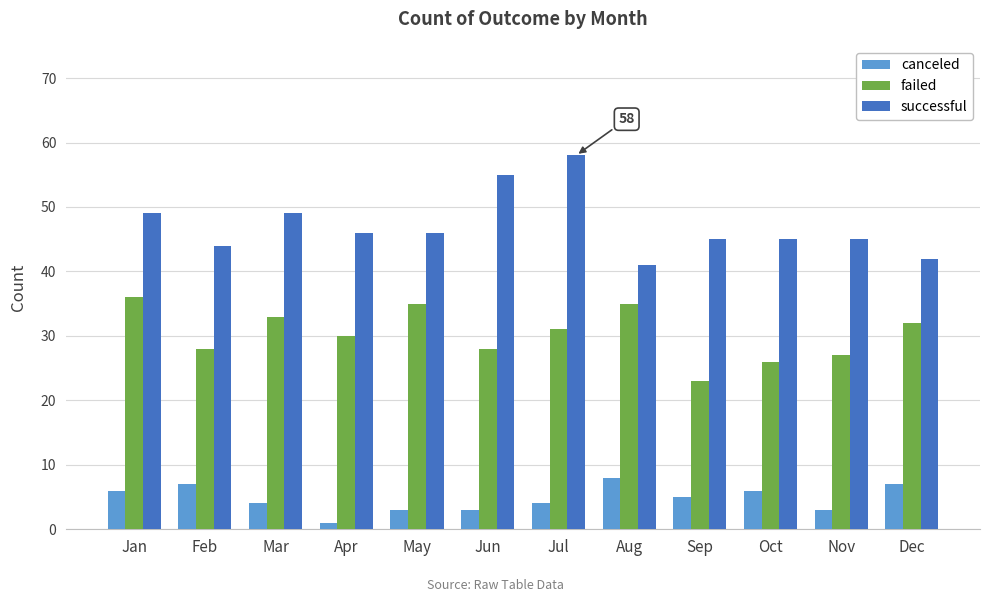

Count the number of categories in the chart.

12